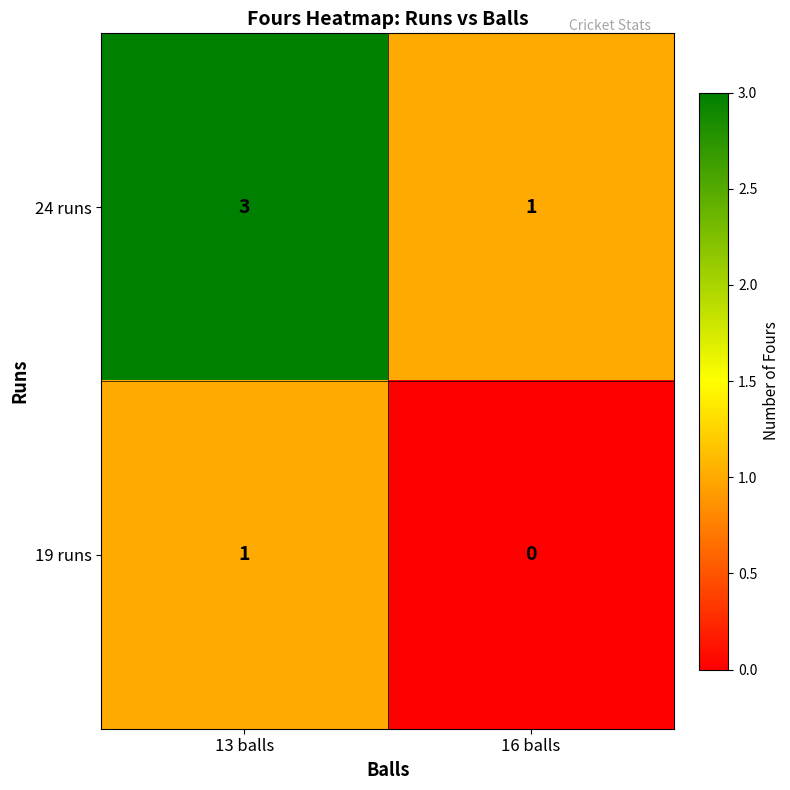

Is it true that 19 runs equals 0 at 16 balls?

True